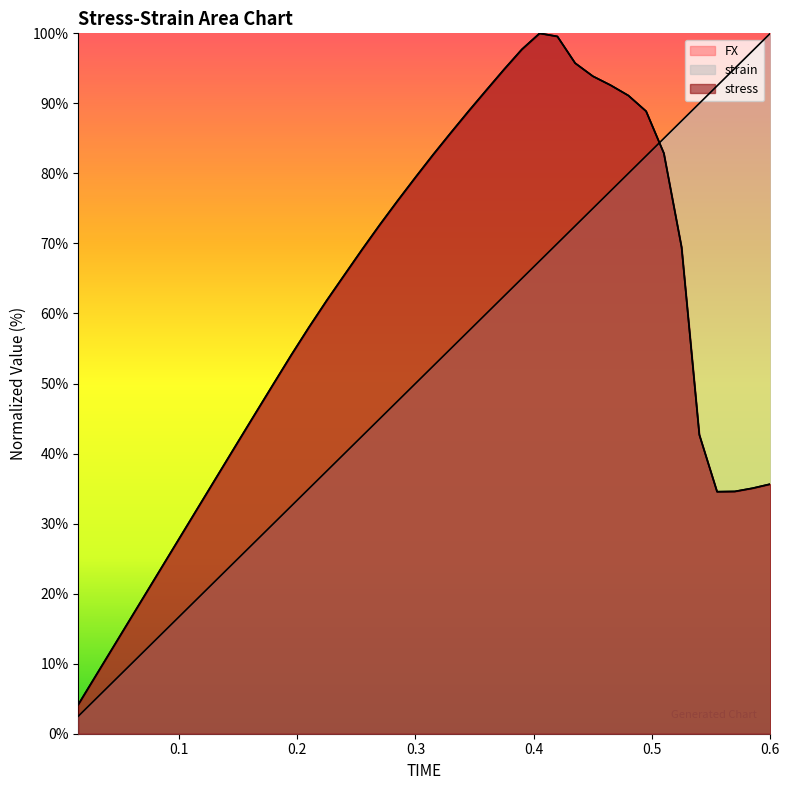

The value of strain at 0.345 is 57.5. True or false?

True